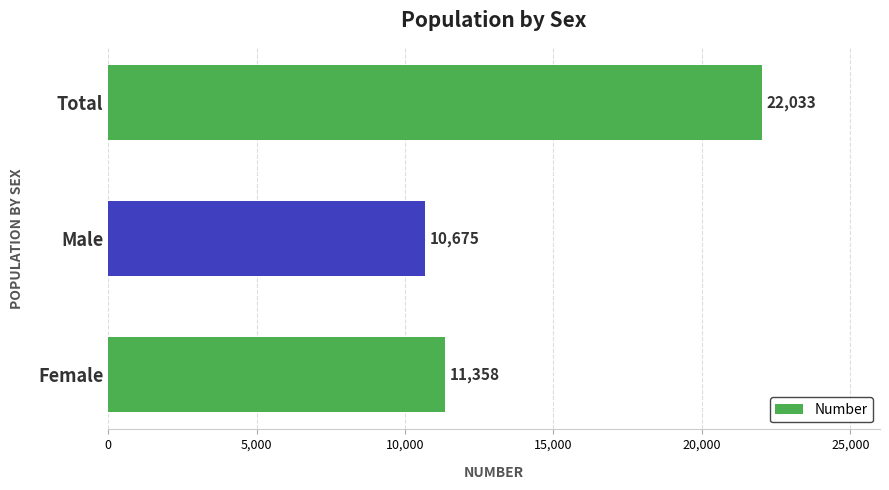

Which label corresponds to the smallest value in the chart?

Male